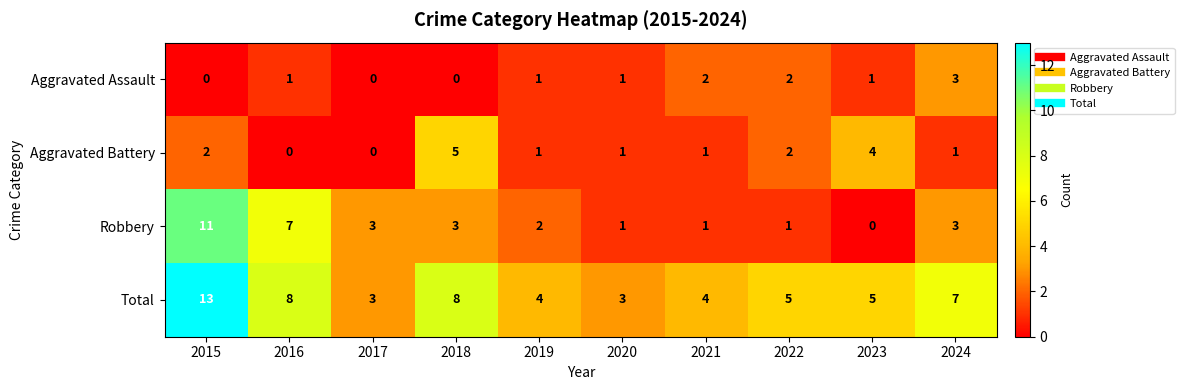

How many data points in Robbery are less than 3?

5